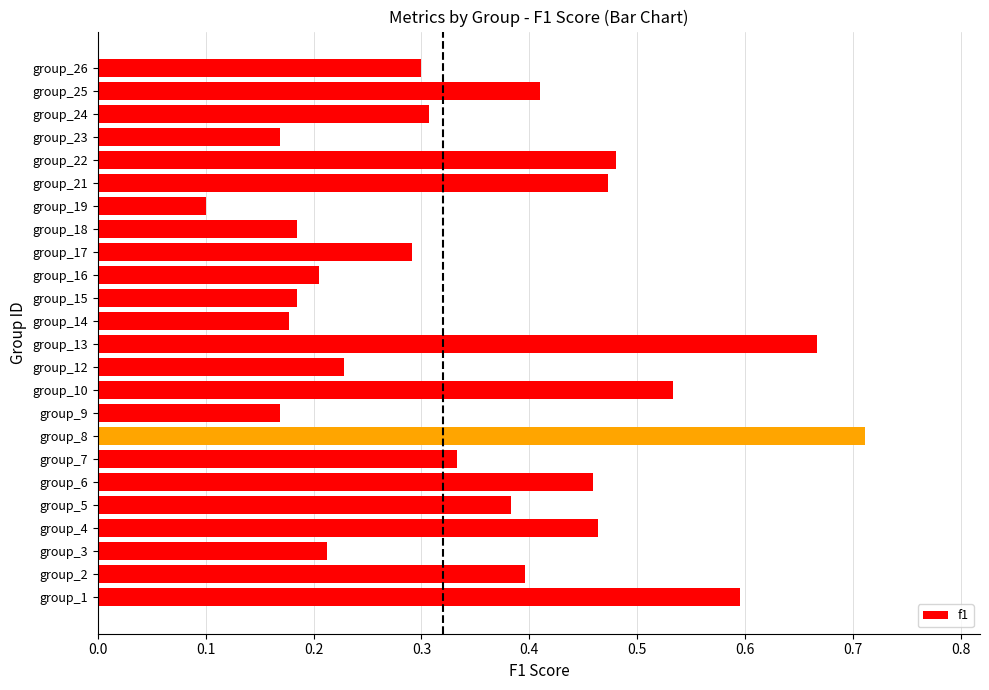

Which has a higher value, group_2 or group_16?

group_2